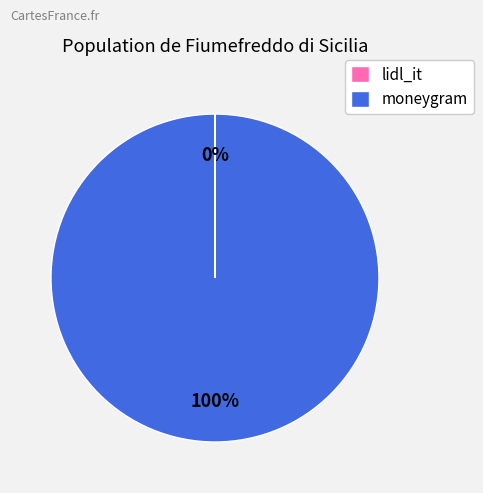

True or false: moneygram accounts for 100% of the total.

True